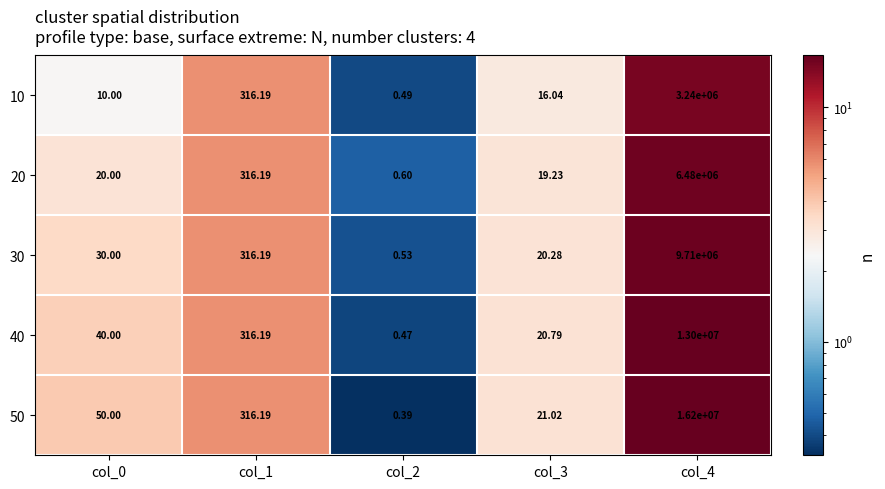

Reading right to left, transcribe all the data shown in this chart.

10: col_4=3240000.0	col_3=16.0	col_2=0.5	col_1=316.2	col_0=10.0
20: col_4=6480000.0	col_3=19.2	col_2=0.6	col_1=316.2	col_0=20.0
30: col_4=9710000.0	col_3=20.3	col_2=0.5	col_1=316.2	col_0=30.0
40: col_4=13000000.0	col_3=20.8	col_2=0.5	col_1=316.2	col_0=40.0
50: col_4=16200000.0	col_3=21.0	col_2=0.4	col_1=316.2	col_0=50.0